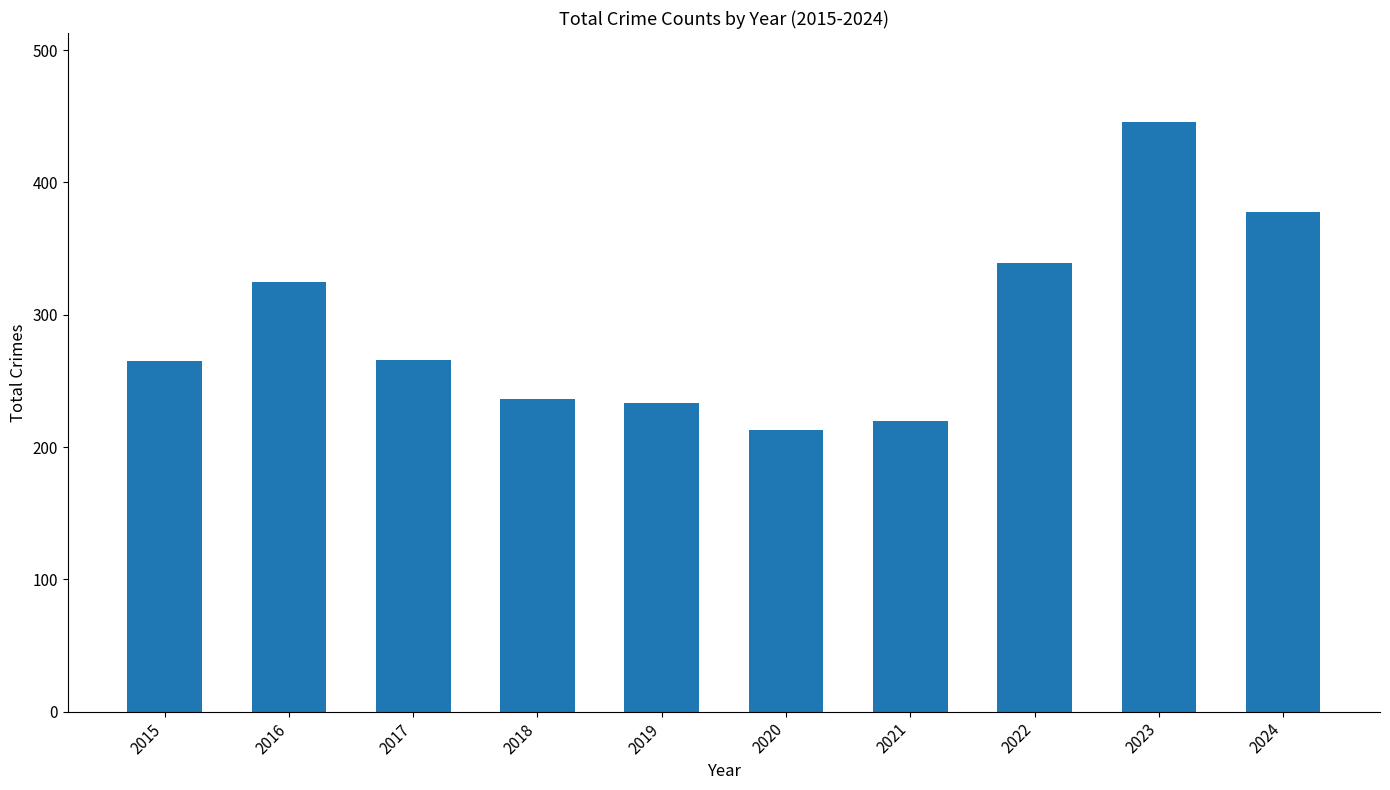

The value at 2020 is 213. True or false?

True